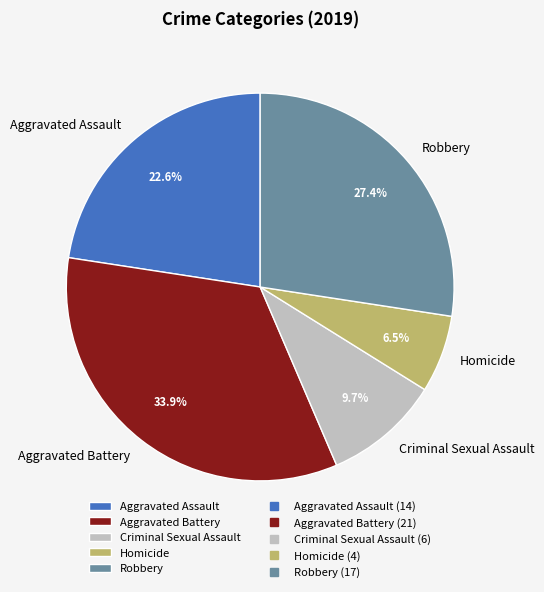

Does any single category account for the majority?

No